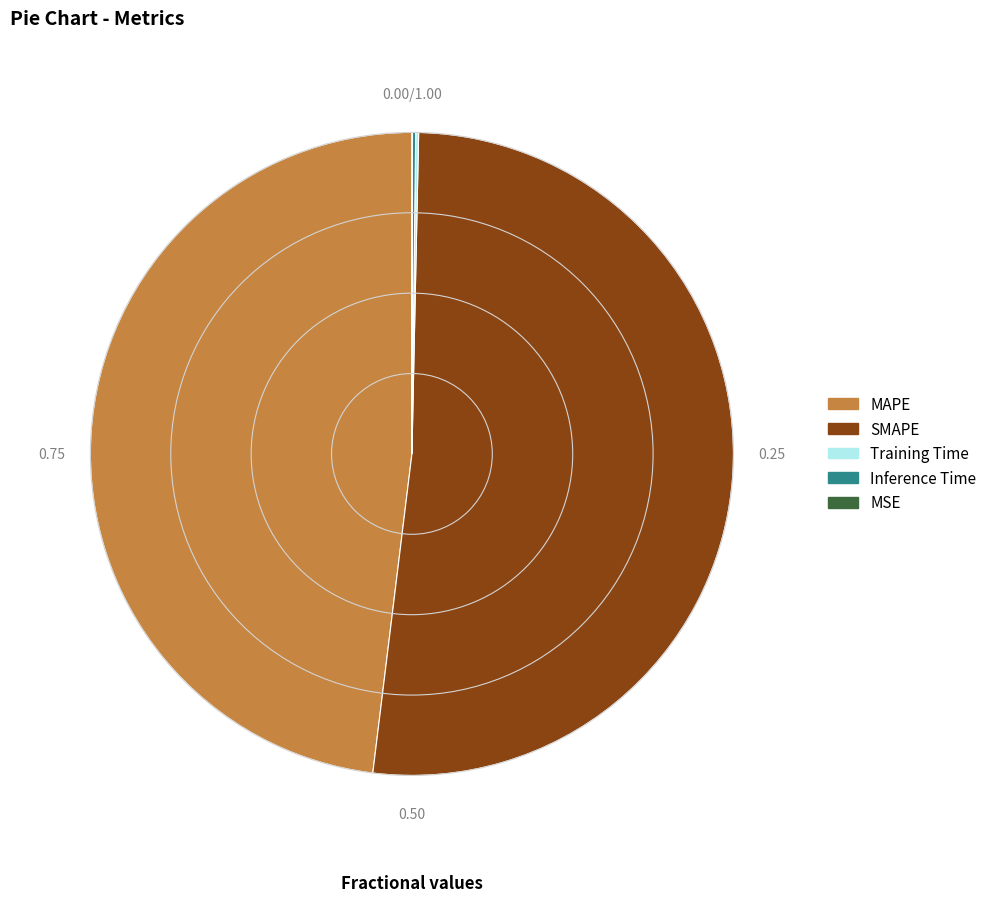

Which slice is the largest?

SMAPE